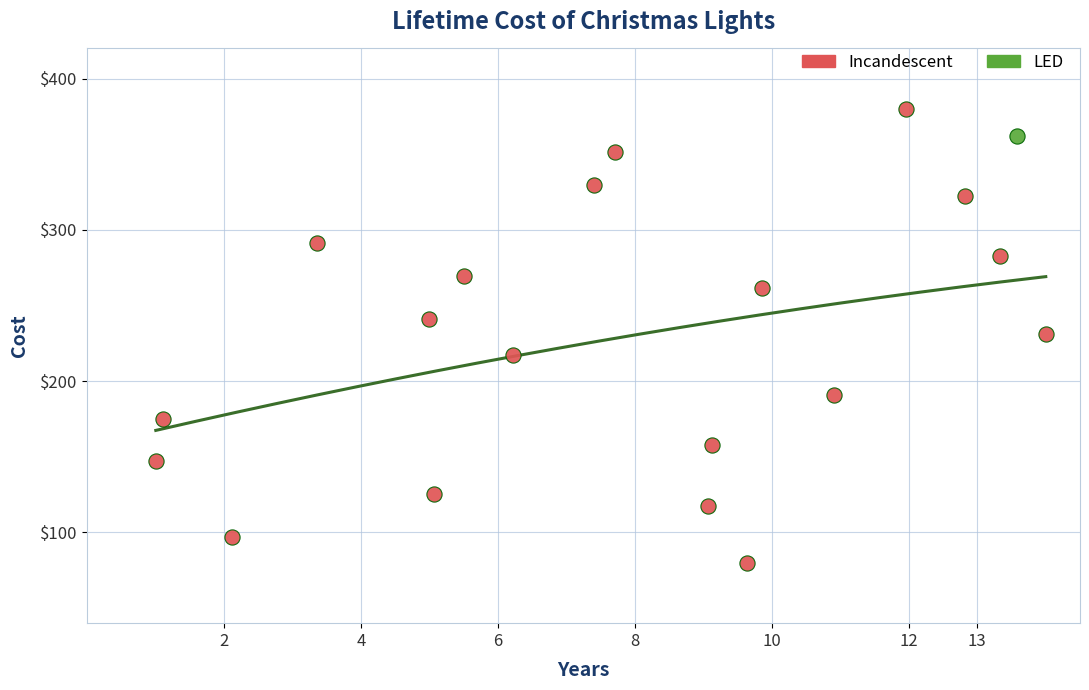

What are all the series names shown in the legend?

Incandescent, LED